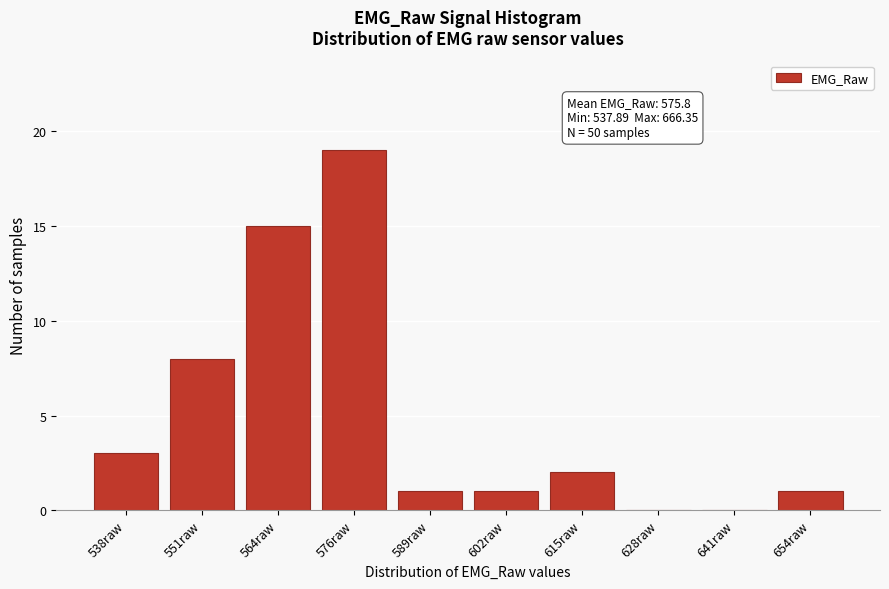

Reading left to right, extract all data points from this chart.

538raw=3	551raw=8	564raw=15	576raw=19	589raw=1	602raw=1	615raw=2	628raw=0	641raw=0	654raw=1